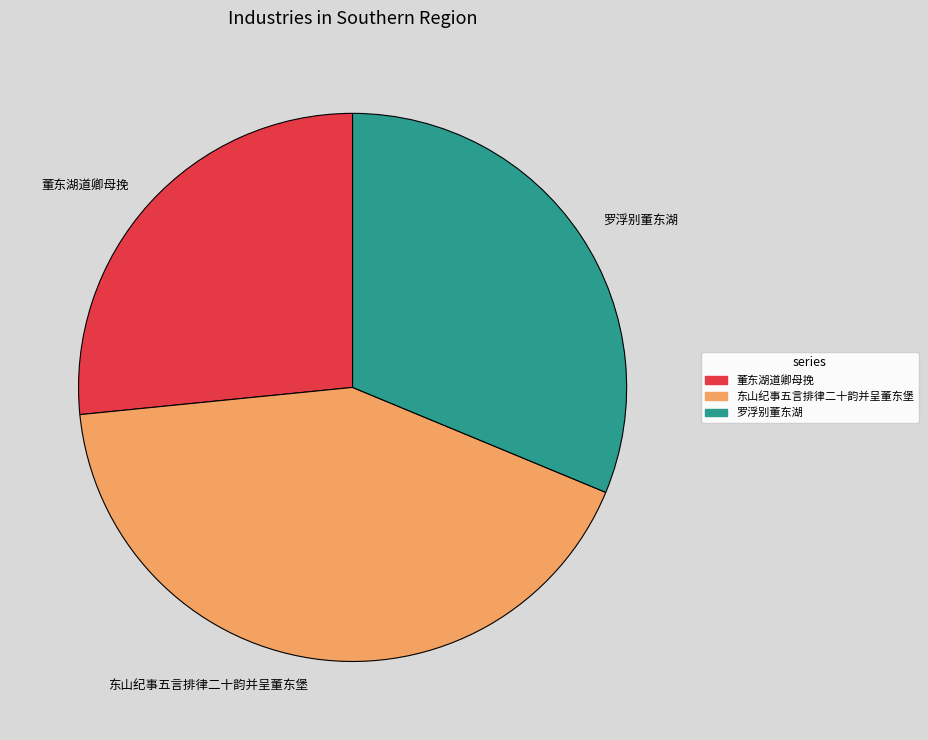

Approximately how many times larger is the value at 董东湖道卿母挽 compared to 罗浮别董东湖?

0.9